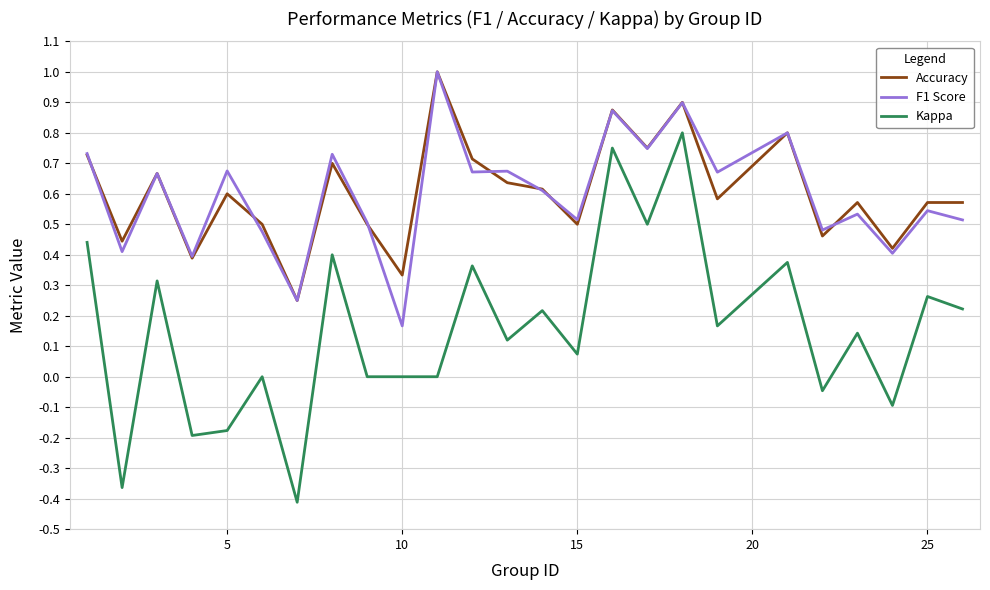

True or false: Kappa and Accuracy cross at least once.

False